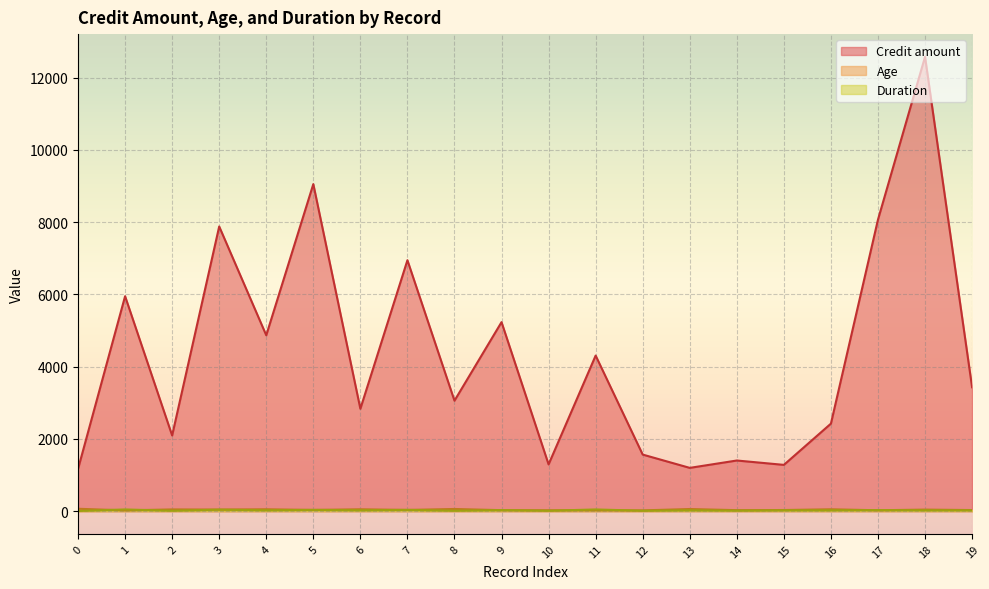

How many values in the Duration series exceed 24?

7